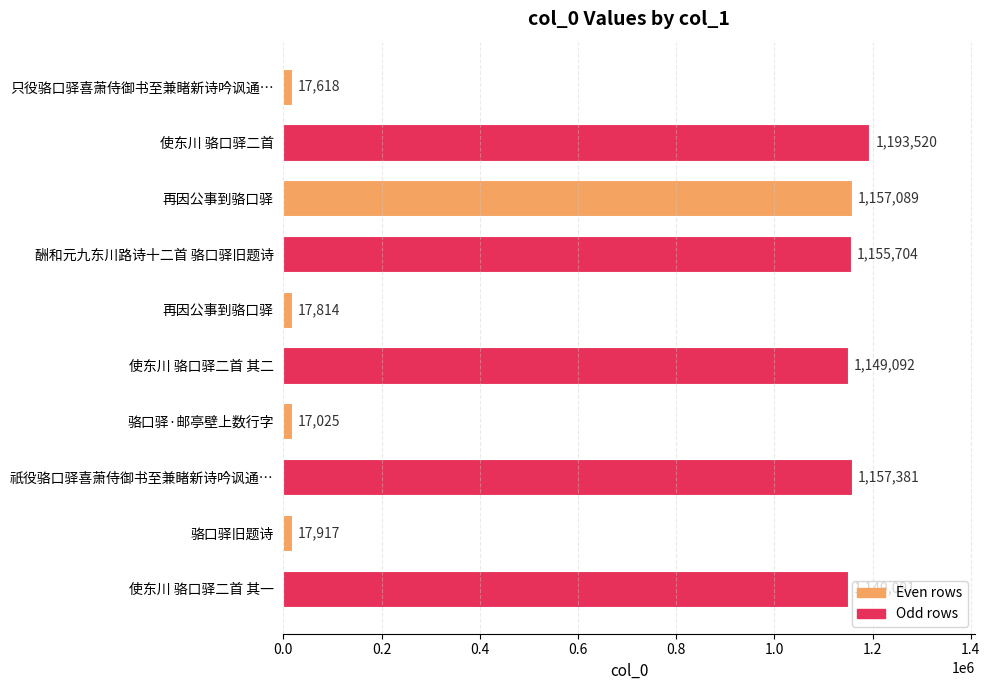

How many bars are there in total?

10